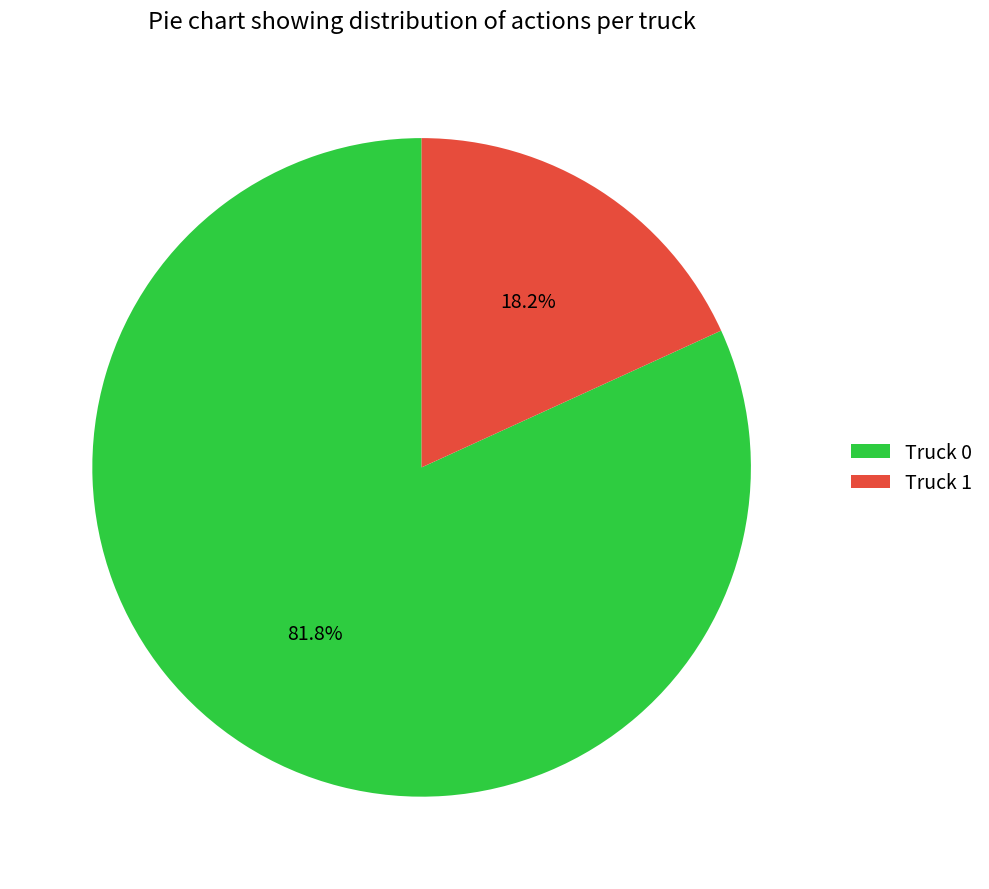

Rank the categories by value from lowest to highest.

Truck 1, Truck 0